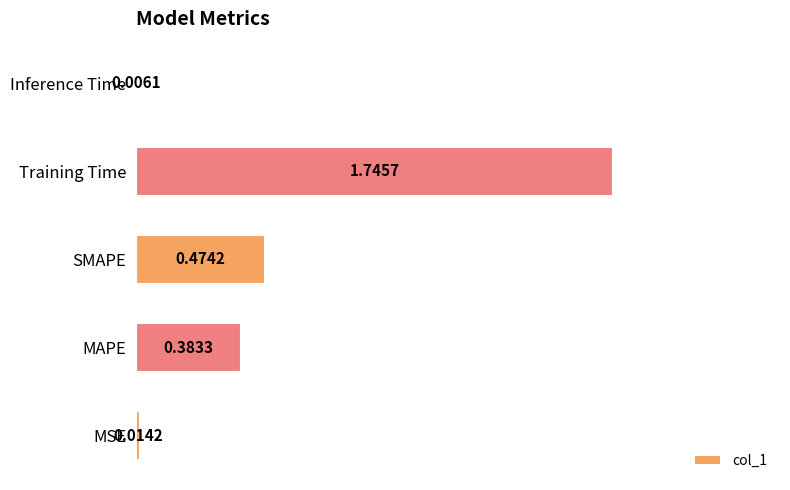

Which has a higher value, MAPE or SMAPE?

SMAPE